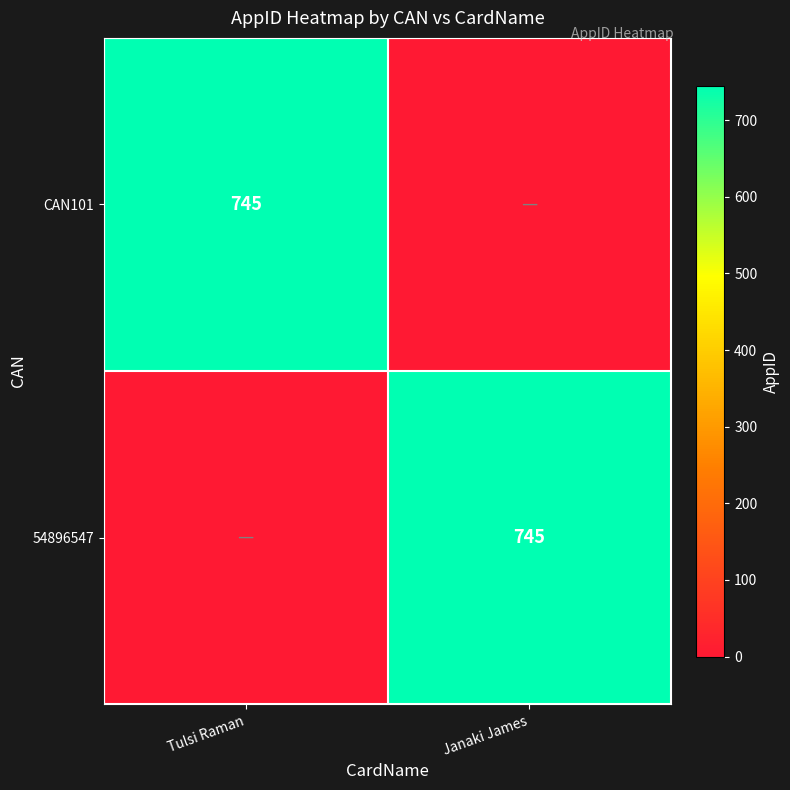

What is the total value across all series at Janaki James?

745